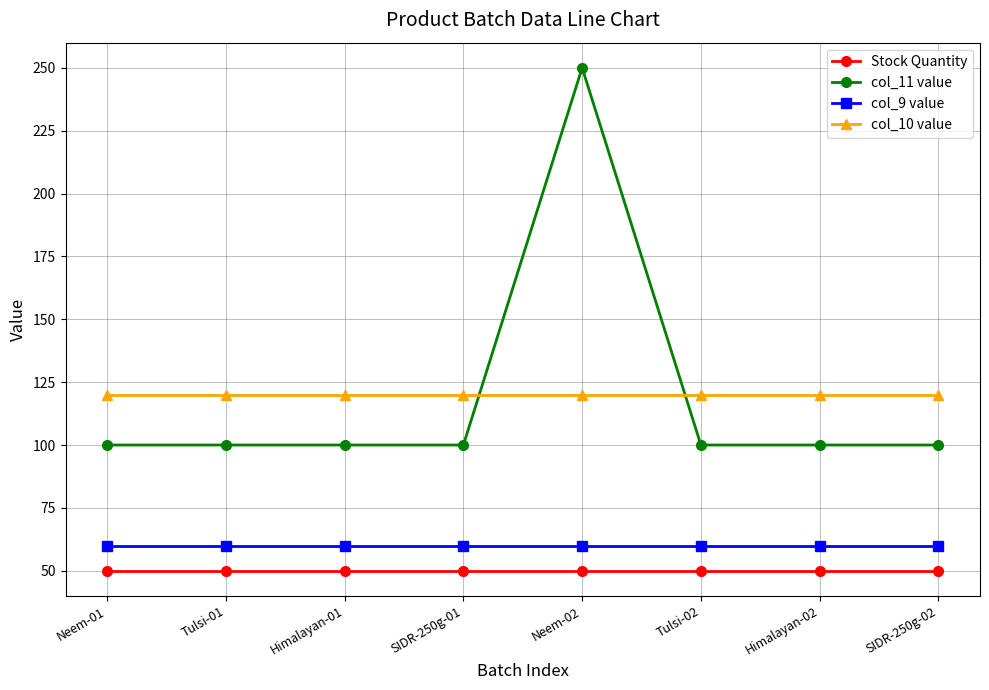

Which label corresponds to the largest value in the chart?

Neem-02